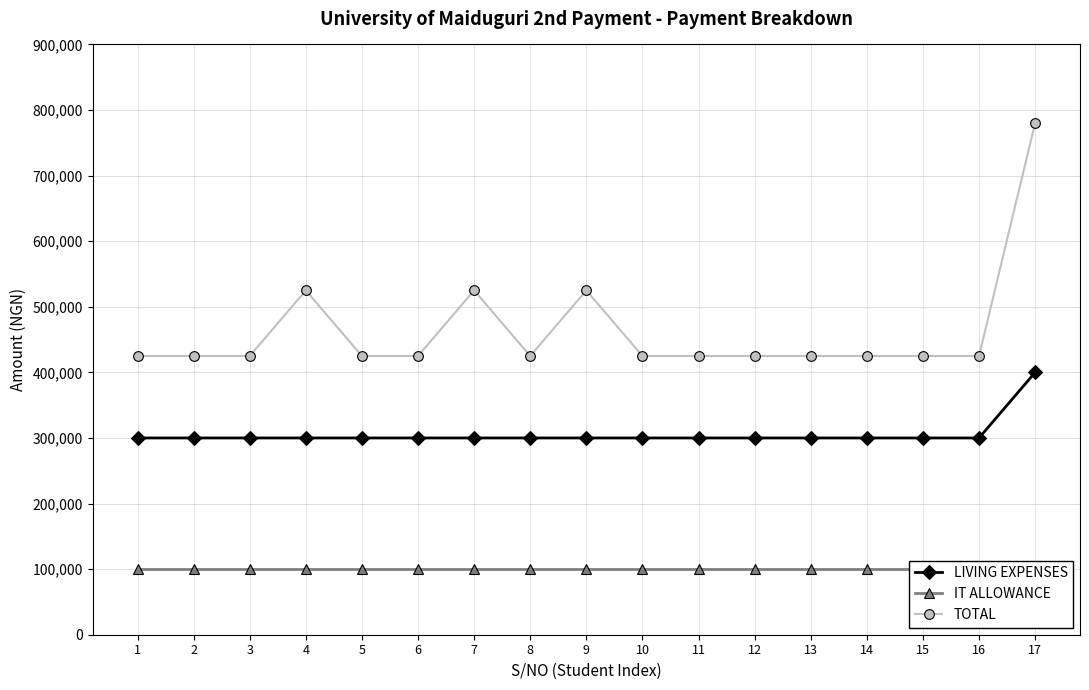

Reading right to left, list all the values displayed in this chart.

LIVING EXPENSES: 400000	300000	300000	300000	300000	300000	300000	300000	300000	300000	300000	300000	300000	300000	300000	300000	300000
IT ALLOWANCE: 100000	100000	100000	100000	100000	100000	100000	100000	100000	100000	100000	100000	100000	100000	100000	100000	100000
TOTAL: 780000	425000	425000	425000	425000	425000	425000	425000	525000	425000	525000	425000	425000	525000	425000	425000	425000